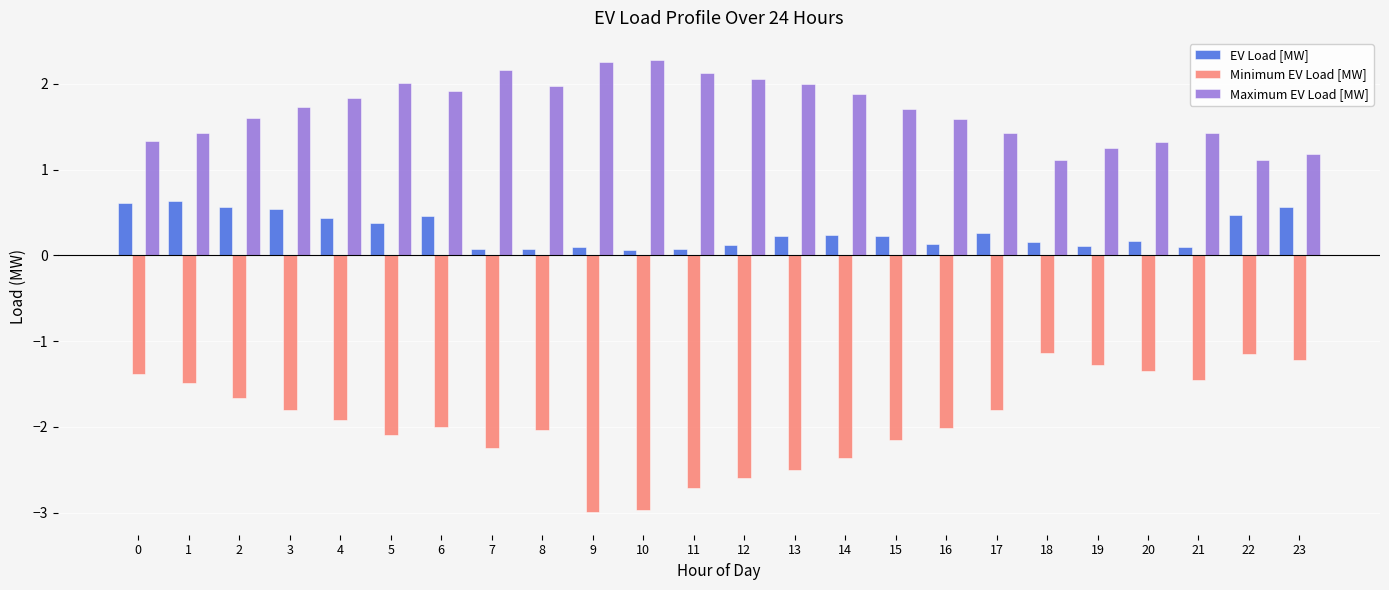

What are all the series names shown in the legend?

EV Load [MW], Minimum EV Load [MW], Maximum EV Load [MW]